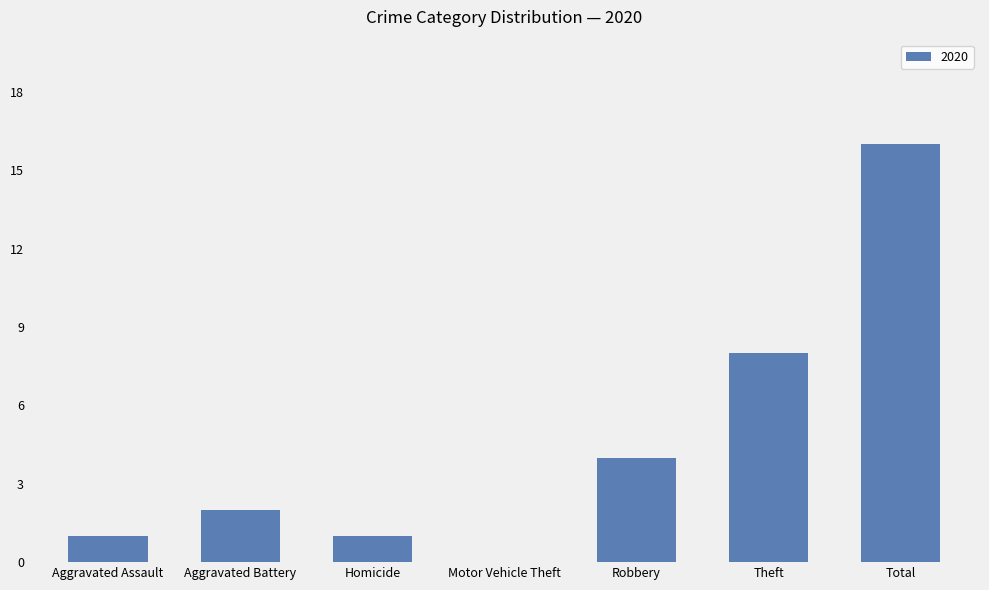

Read the value at Total, to the nearest 5.

15